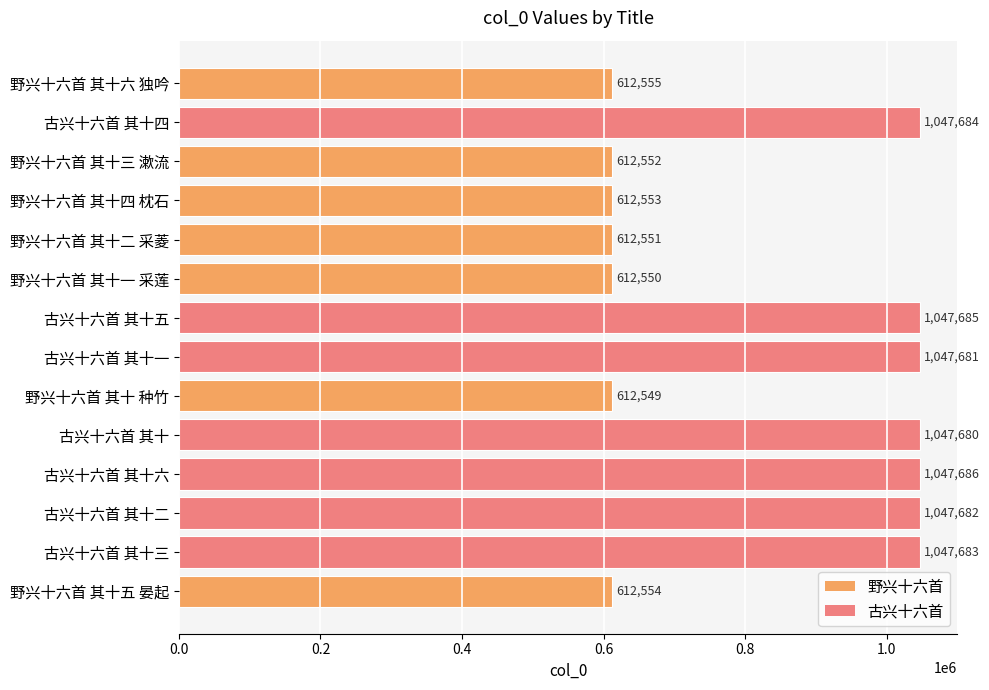

Reading bottom to top, transcribe all the data shown in this chart.

野兴十六首 其十五 晏起=612554	古兴十六首 其十三=1047683	古兴十六首 其十二=1047682	古兴十六首 其十六=1047686	古兴十六首 其十=1047680	野兴十六首 其十 种竹=612549	古兴十六首 其十一=1047681	古兴十六首 其十五=1047685	野兴十六首 其十一 采莲=612550	野兴十六首 其十二 采菱=612551	野兴十六首 其十四 枕石=612553	野兴十六首 其十三 漱流=612552	古兴十六首 其十四=1047684	野兴十六首 其十六 独吟=612555